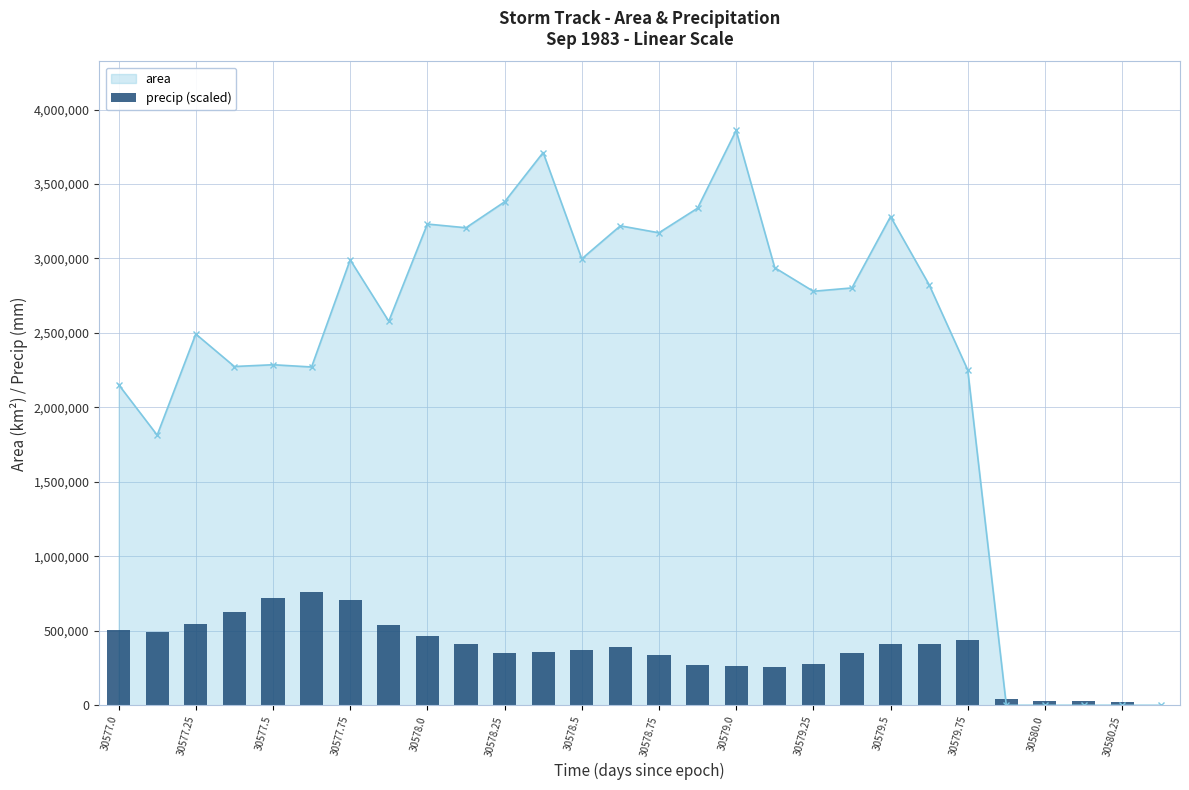

True or false: area has more than 0 points higher than both neighbors.

True